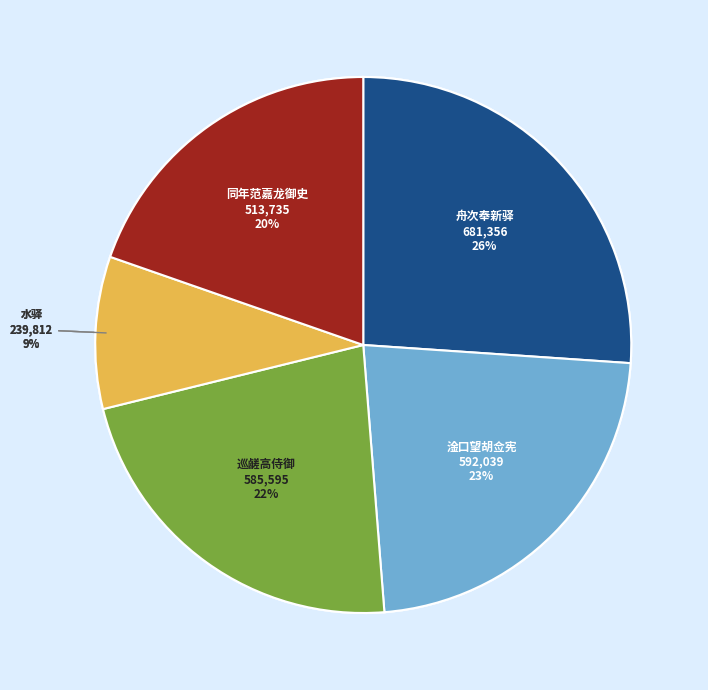

Is there a majority slice in this chart?

No